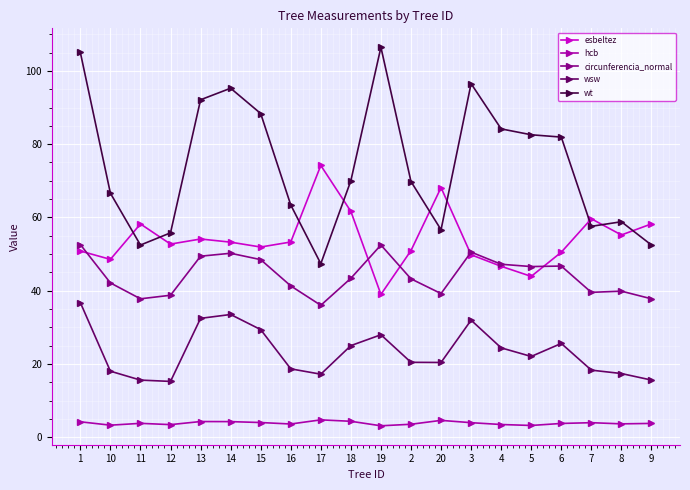

At which label does esbeltez reach its peak?

17